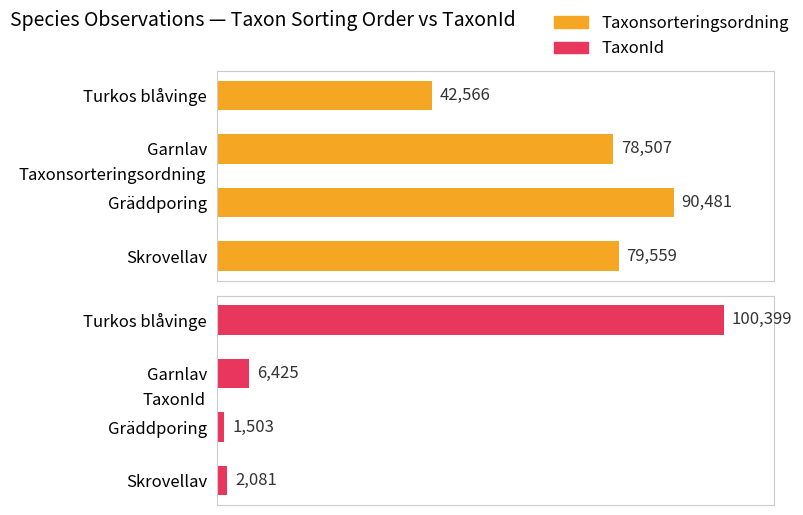

How many data points in Taxonsorteringsordning are less than 79?

2